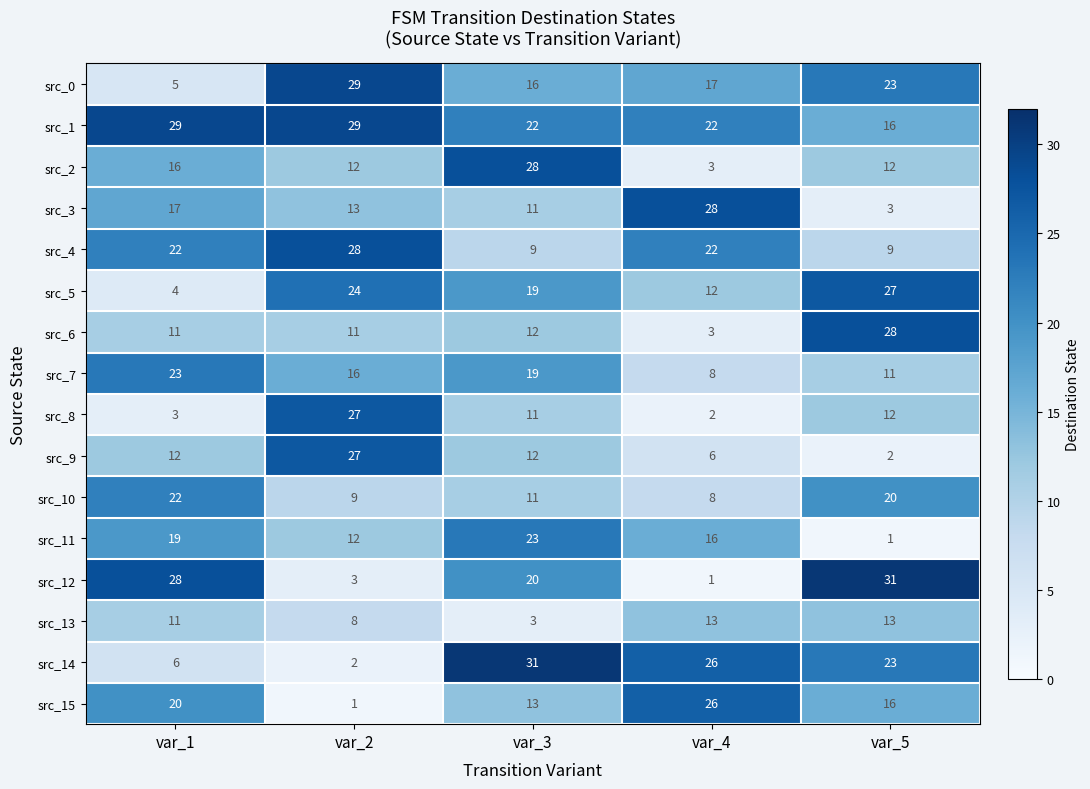

Read the src_5 value at var_3, to the nearest 10.

20